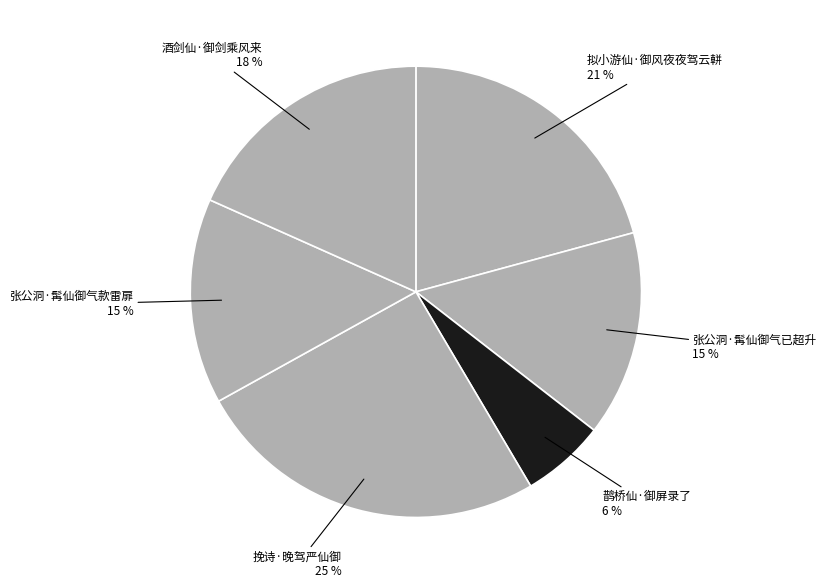

To the nearest percent, what percentage of the pie is 酒剑仙·御剑乘风来?

18%